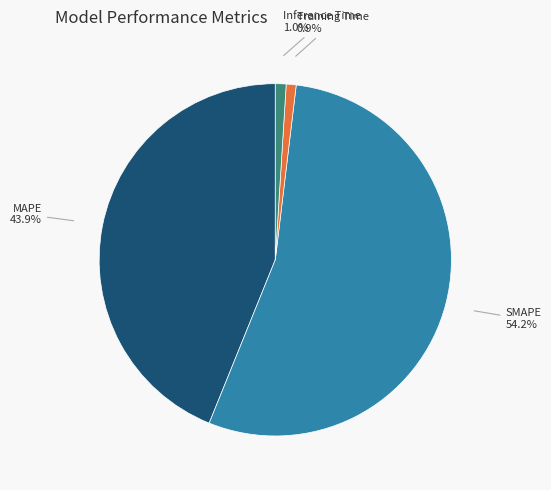

Count the number of slices in the pie.

5